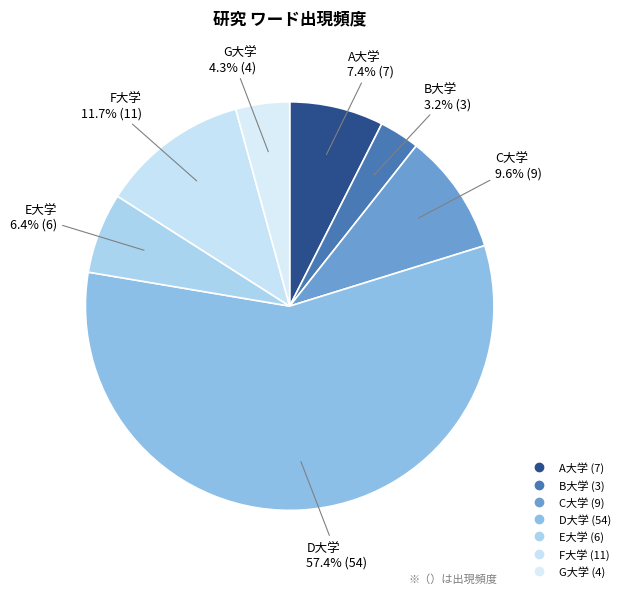

True or false: D大学 accounts for 72% of the total.

False